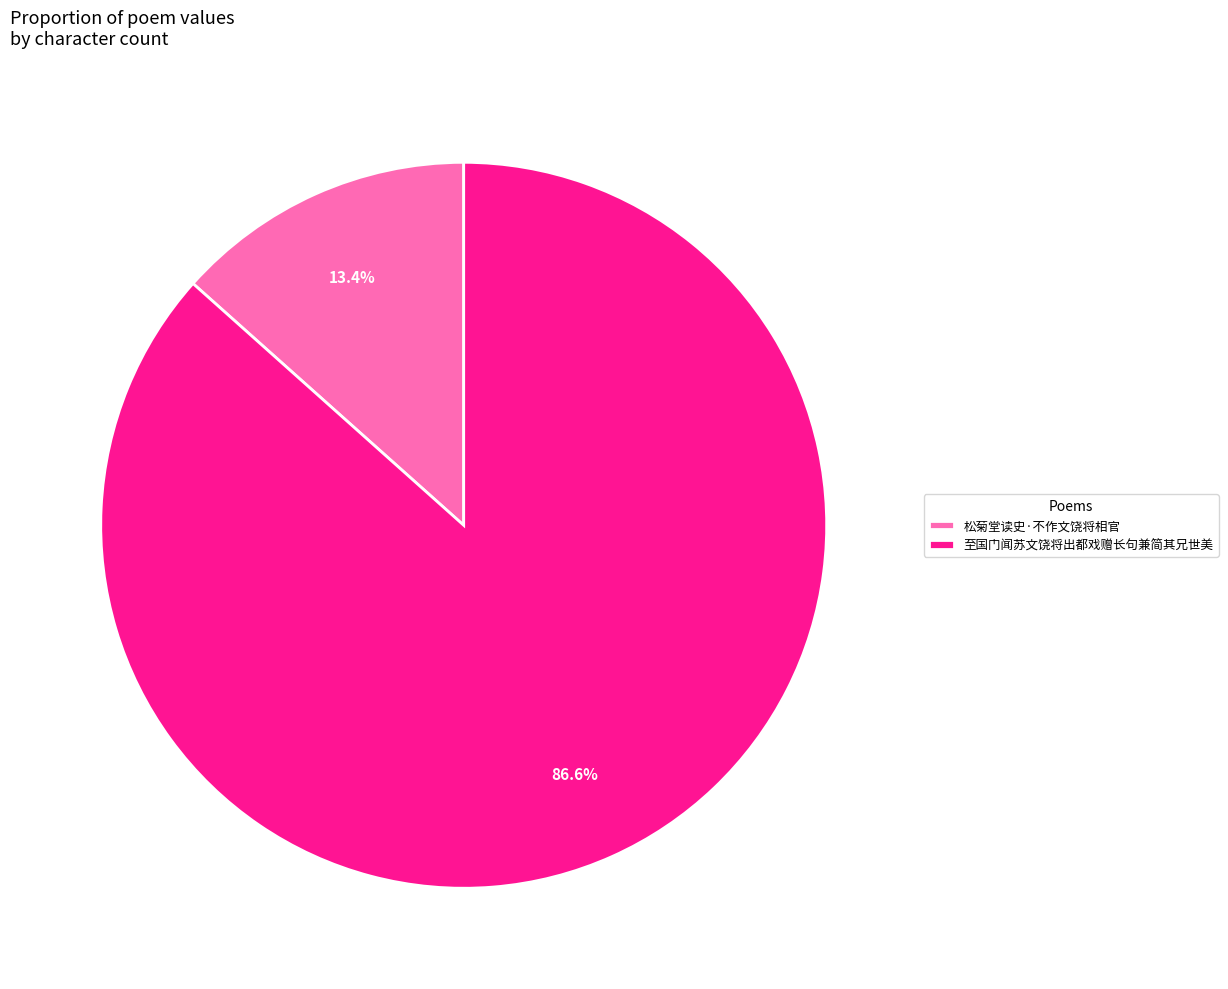

Approximately how many times larger is the value at 至国门闻苏文饶将出都戏赠长句兼简其兄世美 compared to 松菊堂读史·不作文饶将相官?

6.5